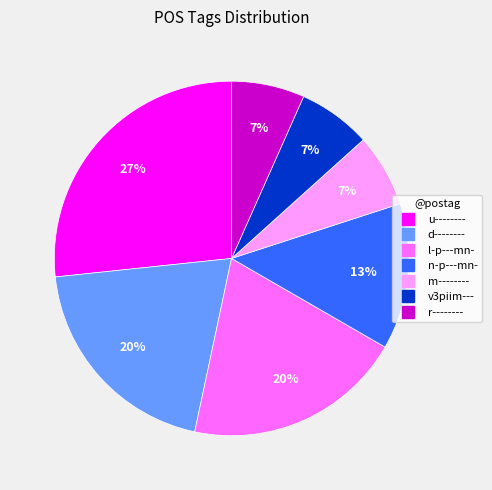

Is there any slice that represents more than half of the pie?

No